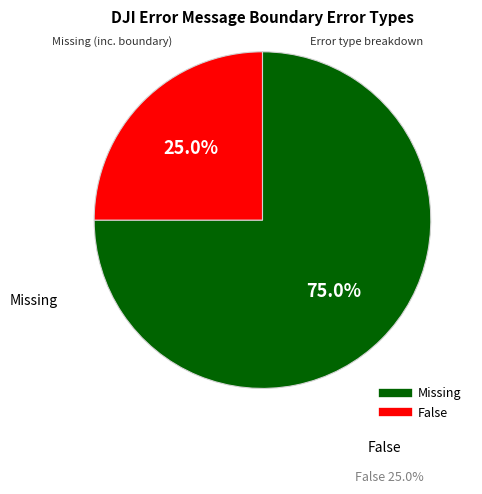

Is there a majority slice in this chart?

Yes